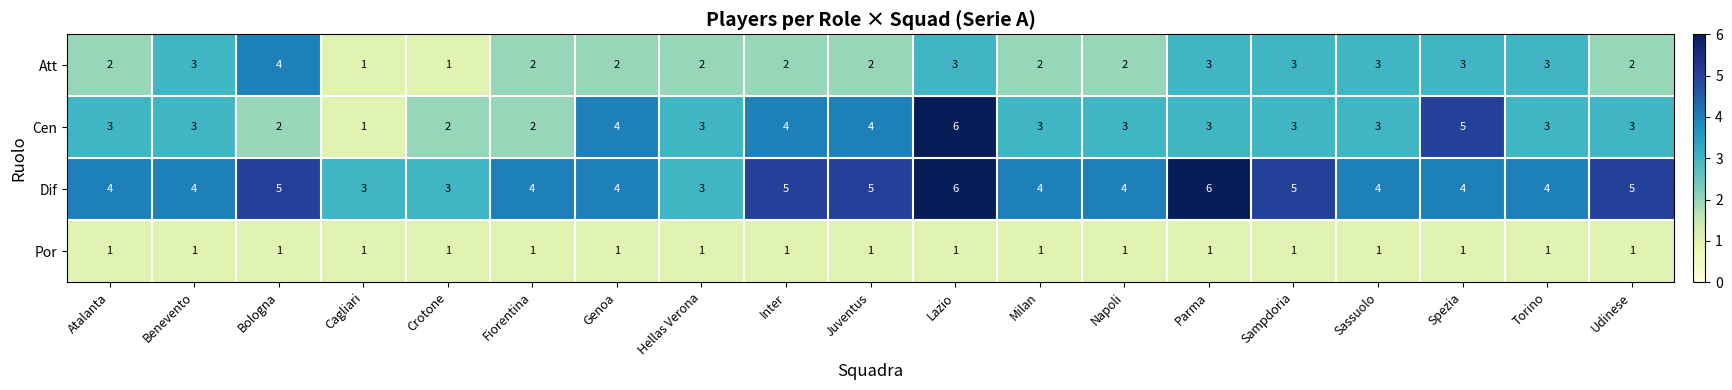

How many series are shown in this chart?

4